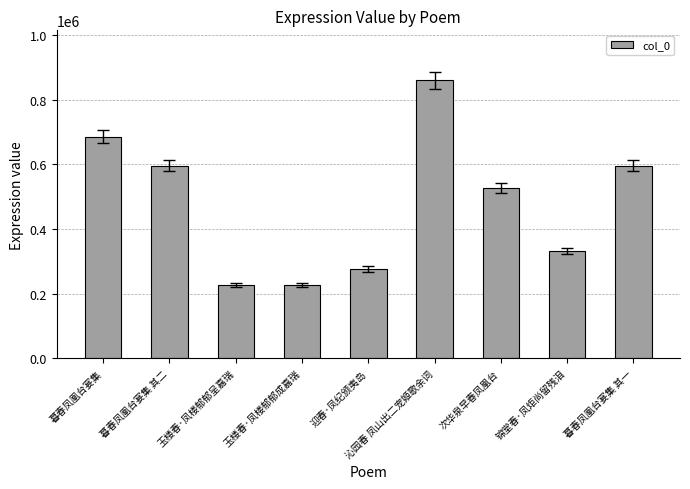

Where is the data nearest to the value 543316?

次华泉早春凤凰台